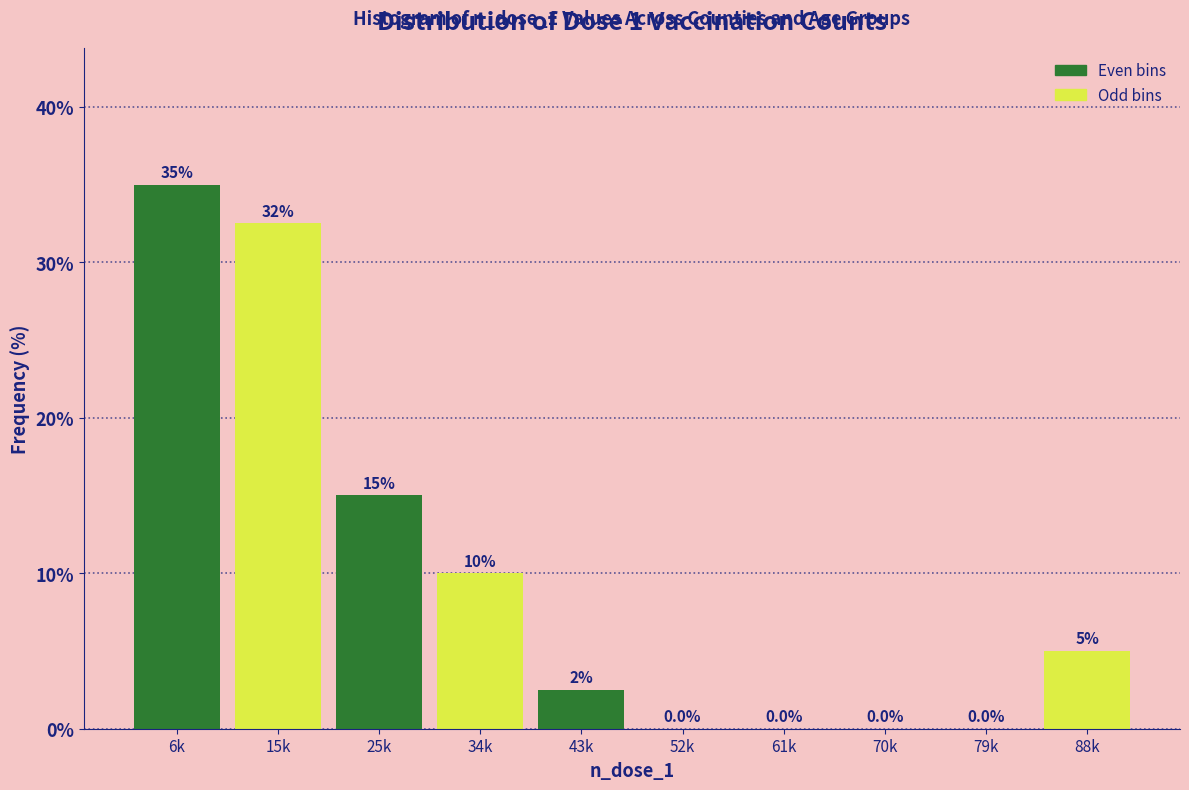

Reading left to right, extract all data points from this chart.

6k=35.0	15k=32.5	25k=15.0	34k=10.0	43k=2.5	52k=0.0	61k=0.0	70k=0.0	79k=0.0	88k=5.0